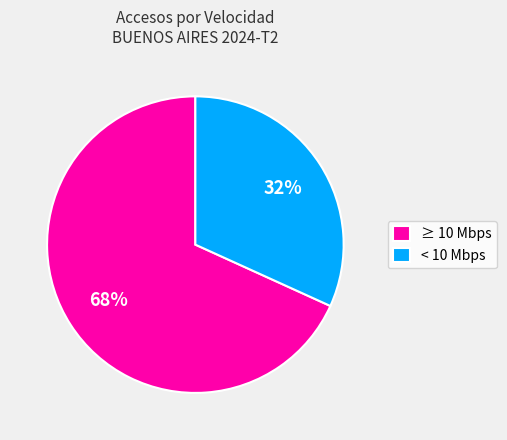

Which slice is the smallest?

< 10 Mbps